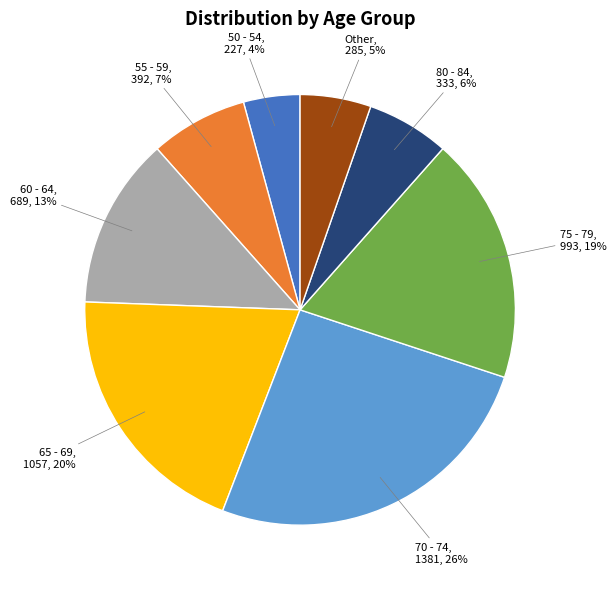

The 55 - 59, 392, 7% slice represents 7% of the pie. True or false?

True